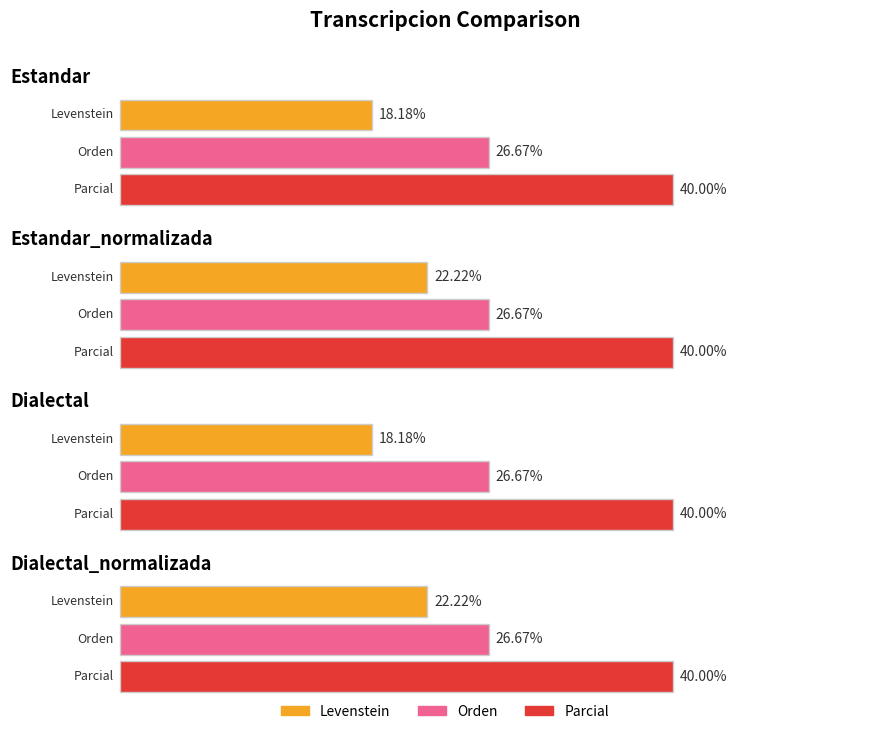

At which category is the sum across all series the highest?

Estandar_normalizada